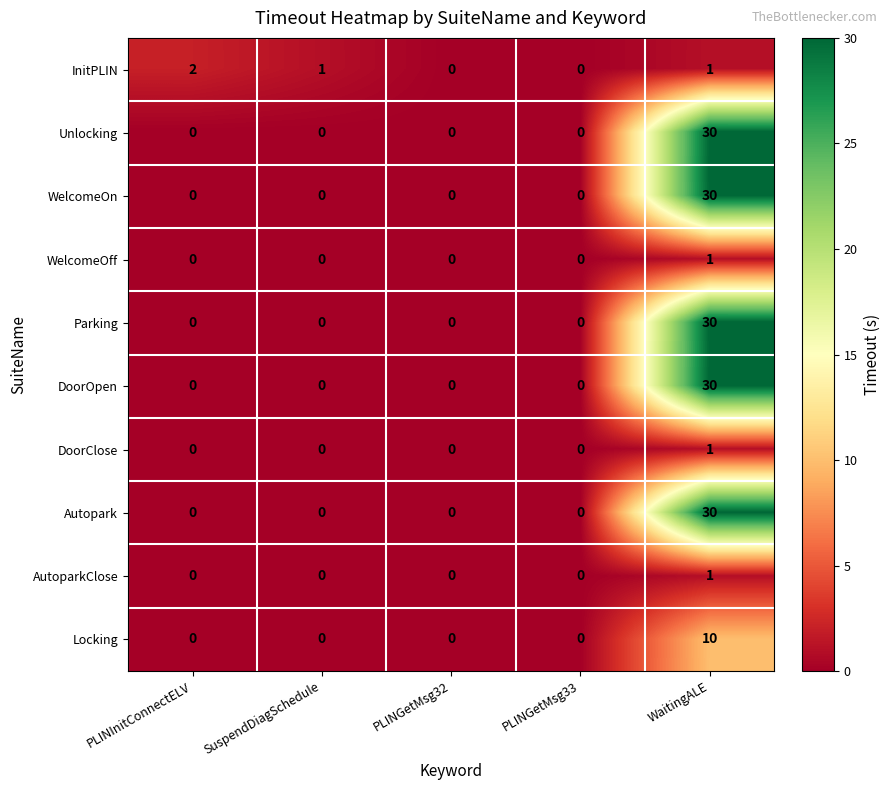

What is the total value across all series at WaitingALE?

164